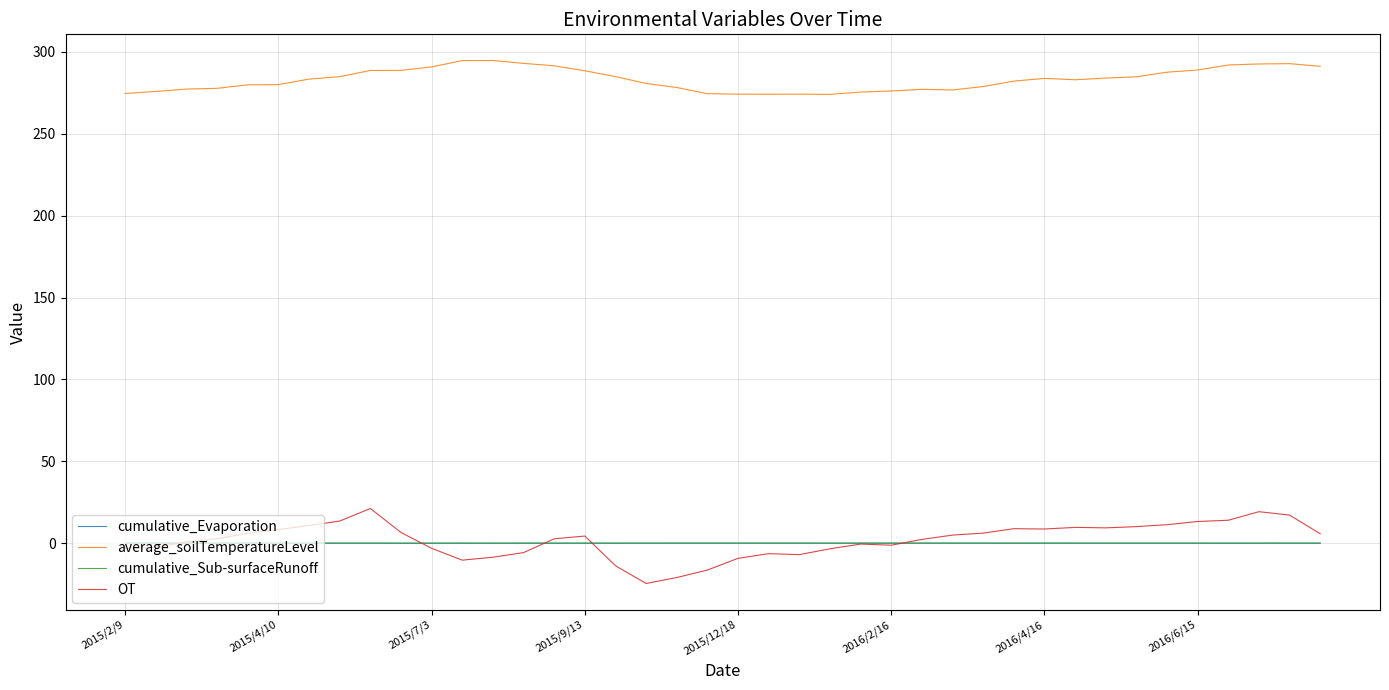

True or false: cumulative_Sub-surfaceRunoff and average_soilTemperatureLevel intersect in this chart.

False